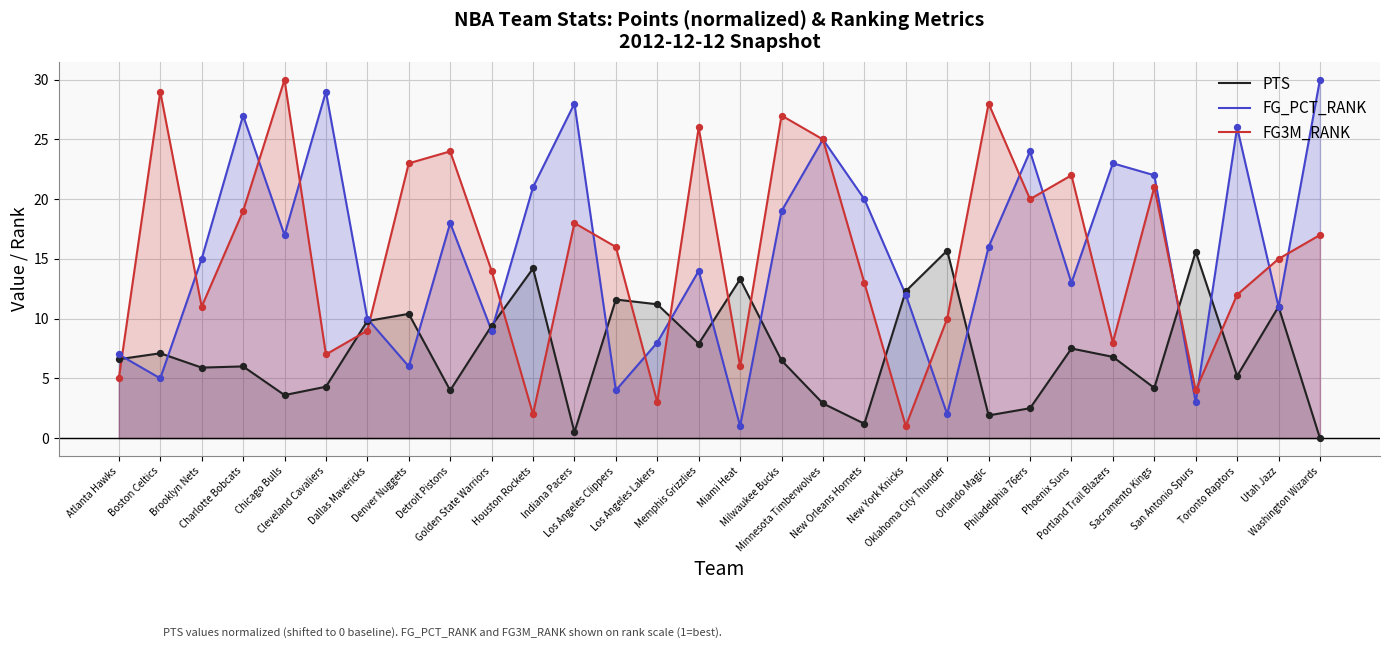

Which series has the largest total across all categories?

FG_PCT_RANK